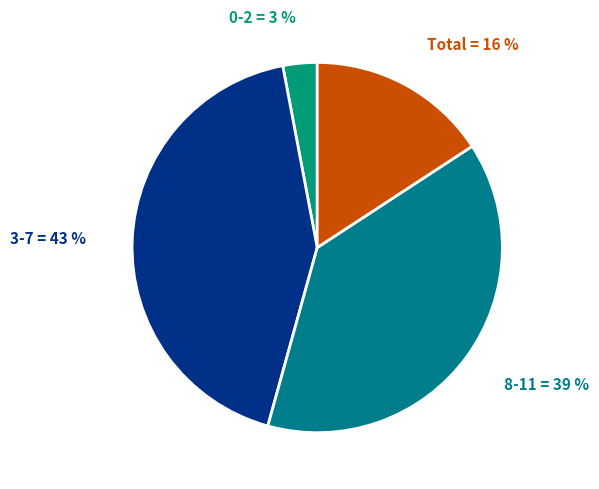

Does 0-2 account for over 50% of the chart?

No